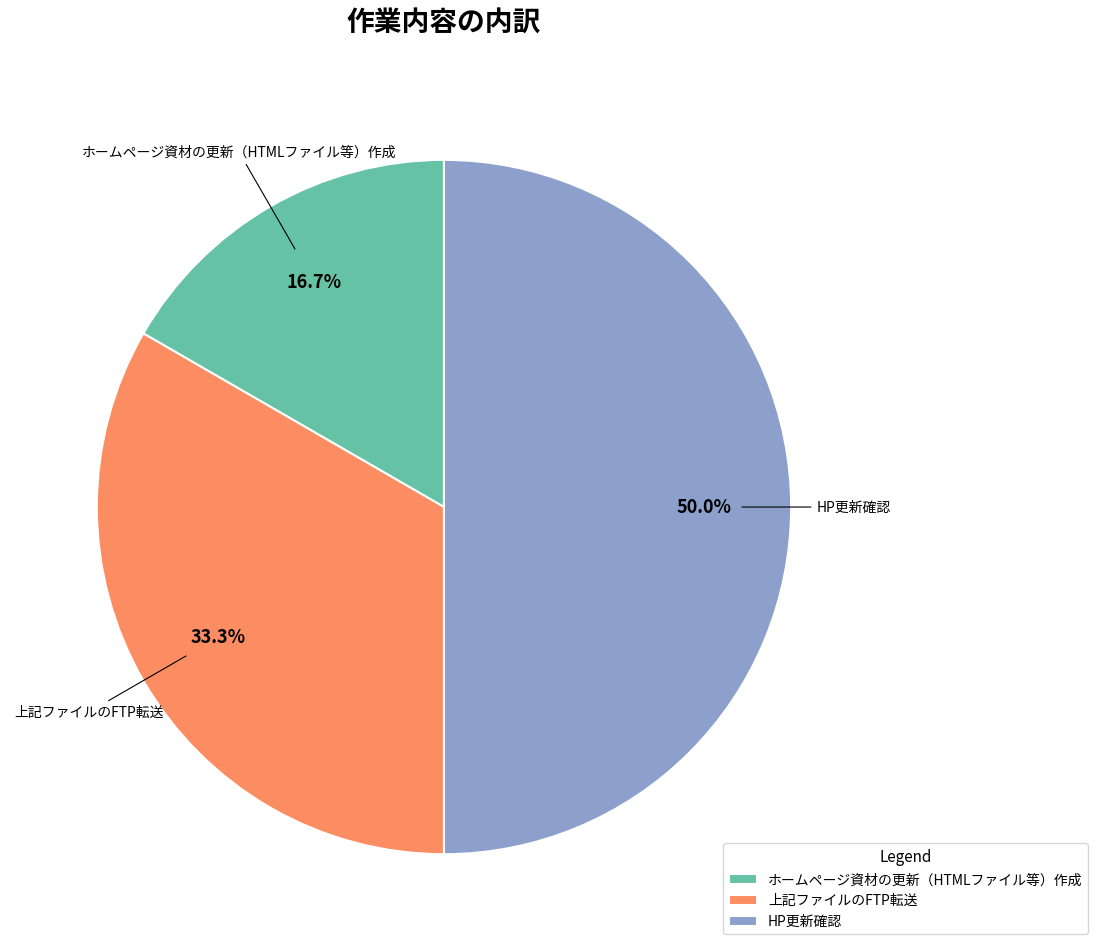

Is the sum of HP更新確認 and 上記ファイルのFTP転送 greater than half?

Yes